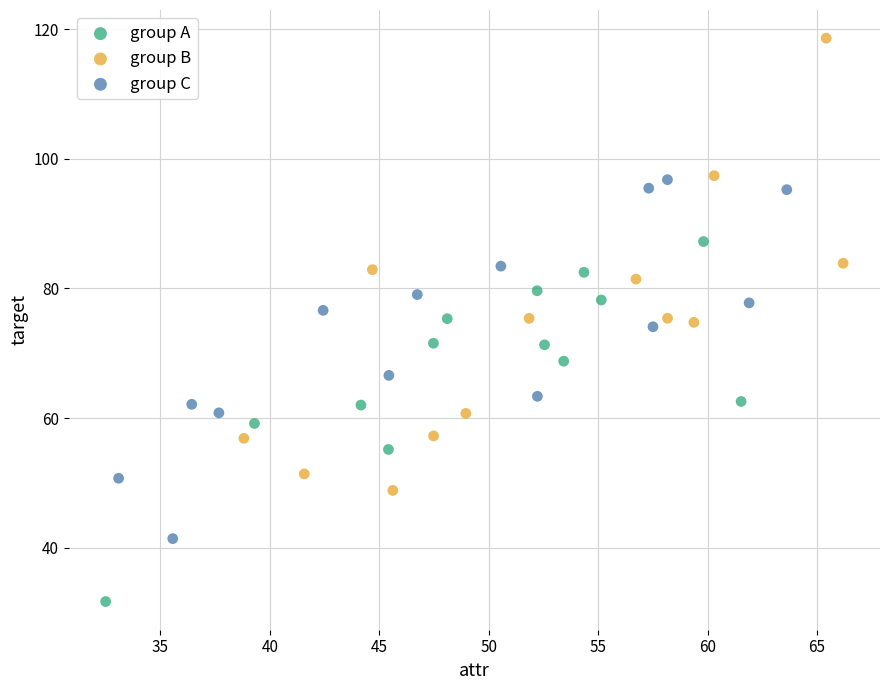

Which series contains the lowest Y value?

group A